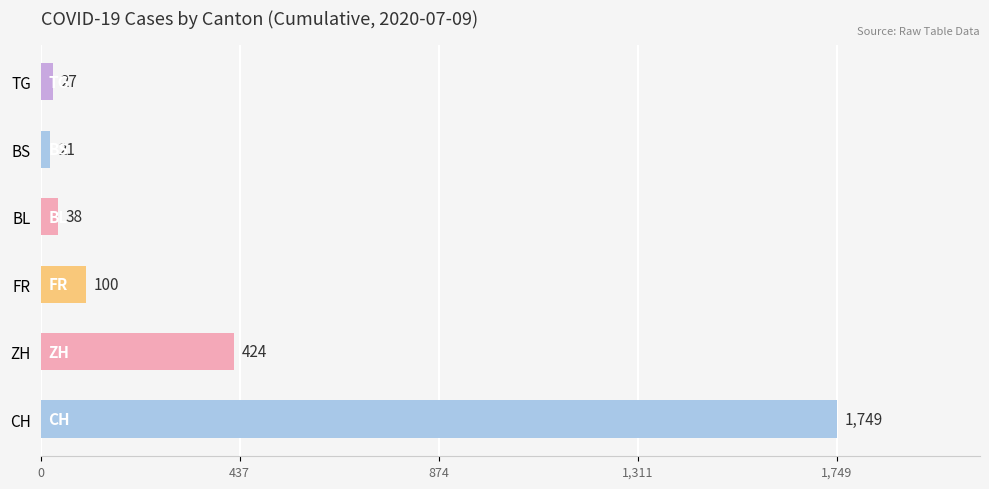

What is the difference between the second highest and minimum values?

403